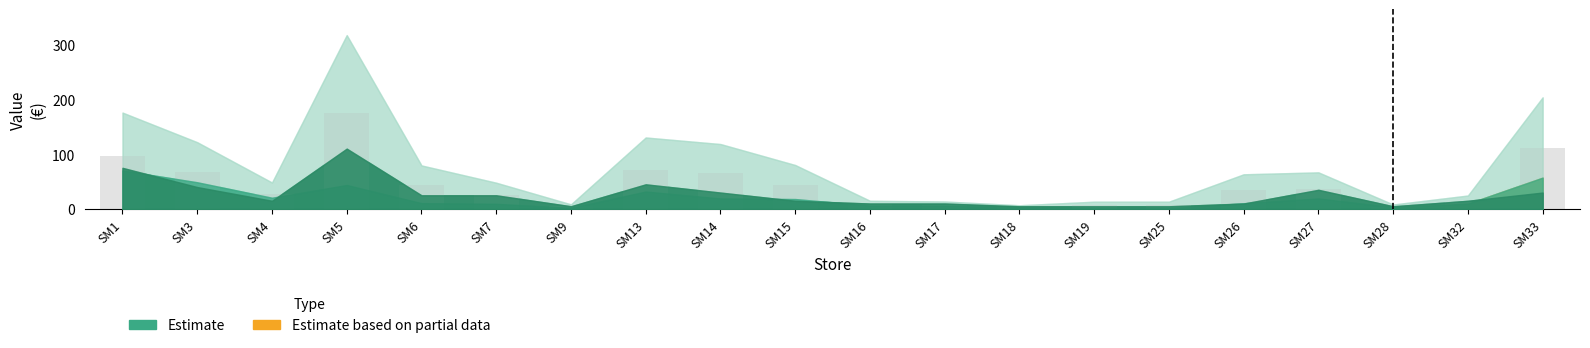

Approximately how many times larger is the value at SM33 compared to SM7?

4.2